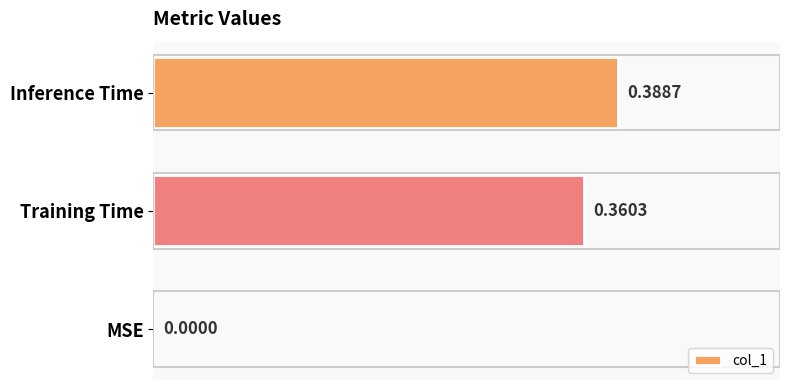

Between MSE and Inference Time, which is larger?

Inference Time